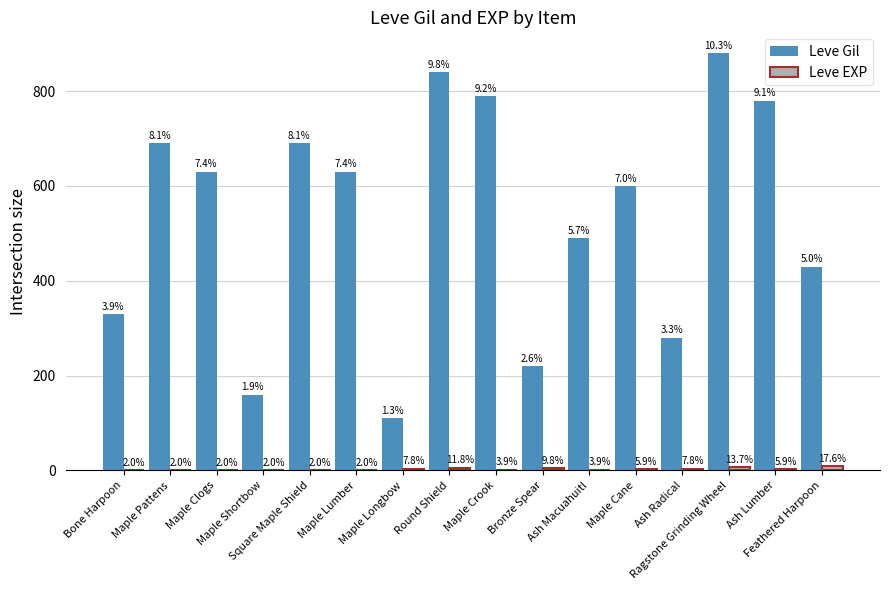

Which category has the highest value across all series?

Ragstone Grinding Wheel